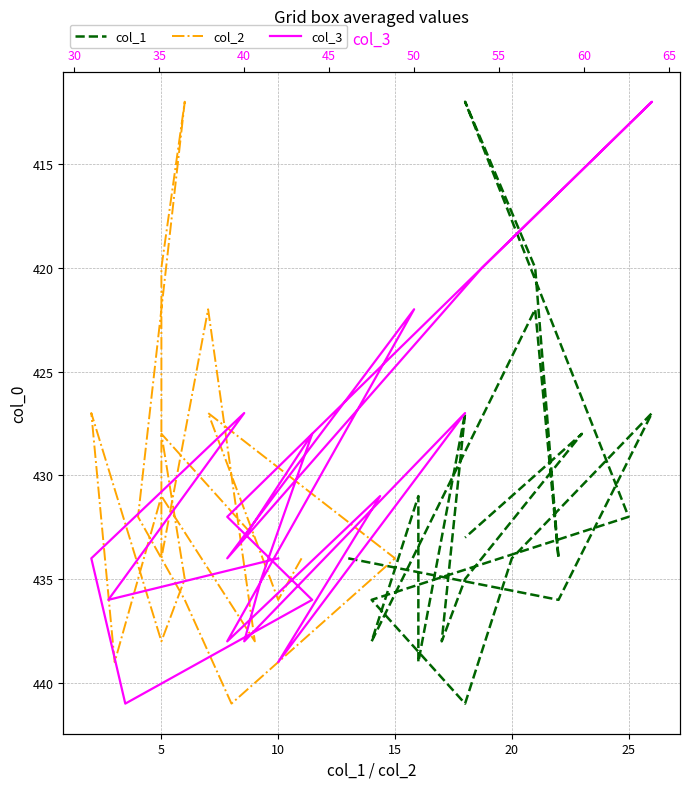

Where is col_3 nearest to the value 426?

40